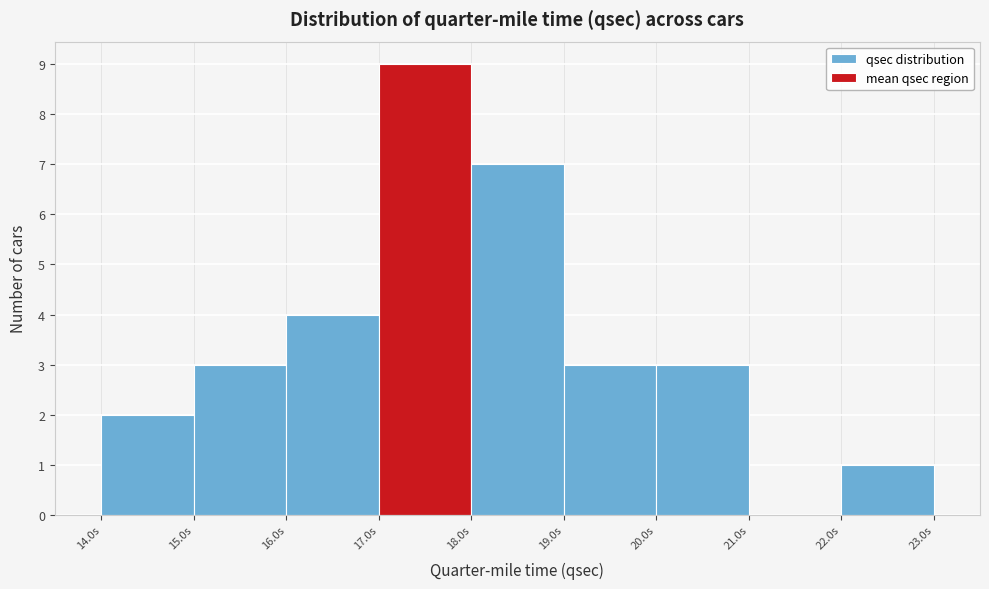

Reading left to right, transcribe this chart: for each bar, give the range it covers on the x-axis and its height. The values are not printed on the chart, so give them approximately, as read against the axis.

14 to 15: 2
15 to 16: 3
16 to 17: 4
17 to 18: 9
18 to 19: 7
19 to 20: 3
20 to 21: 3
21 to 22: 0
22 to 23: 1